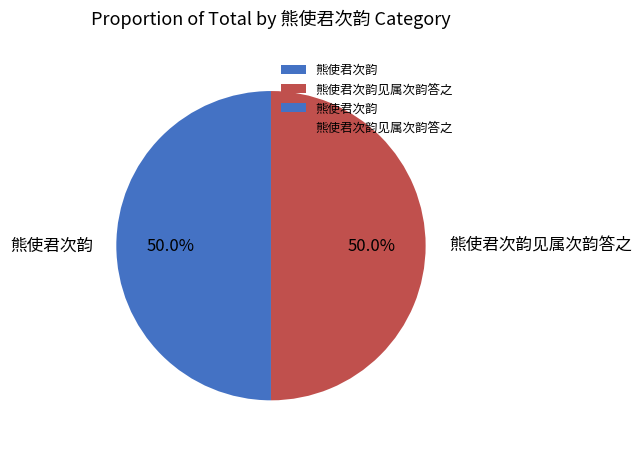

To the nearest percent, what percentage of the pie is 熊使君次韵见属次韵答之?

50%